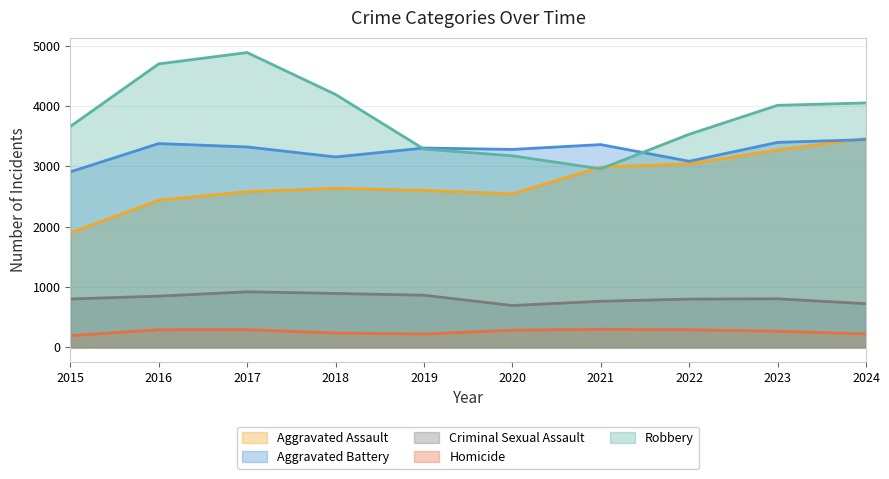

Which series ends up on top after the final intersection of Robbery and Aggravated Battery?

Robbery